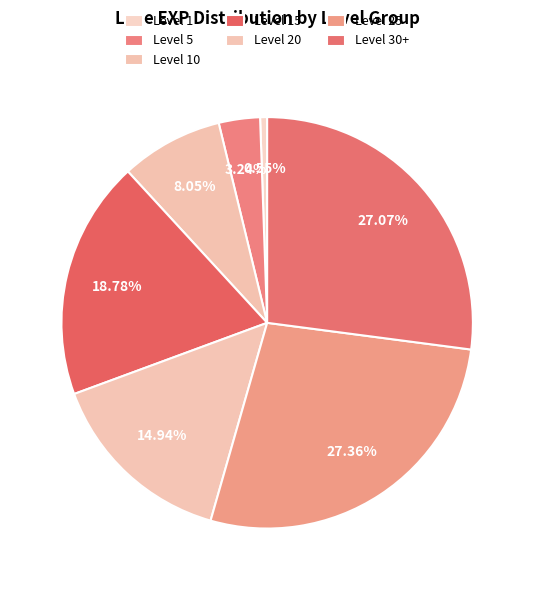

Count the number of slices in the pie.

7